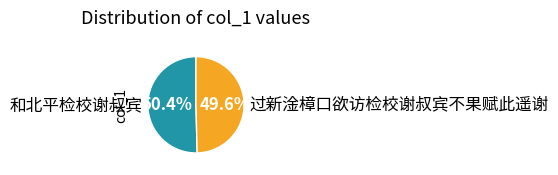

To the nearest percent, what is the difference between the 过新淦樟口欲访检校谢叔宾不果赋此遥谢 and 和北平检校谢叔宾 slice percentages?

1%